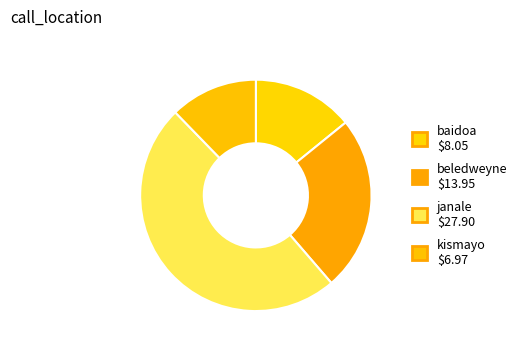

Which slice is the largest?

janale